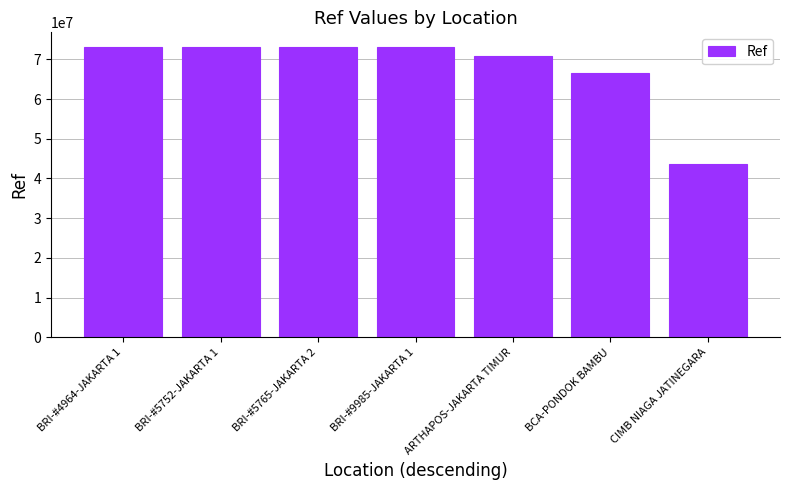

What is the smallest value displayed?

43626328